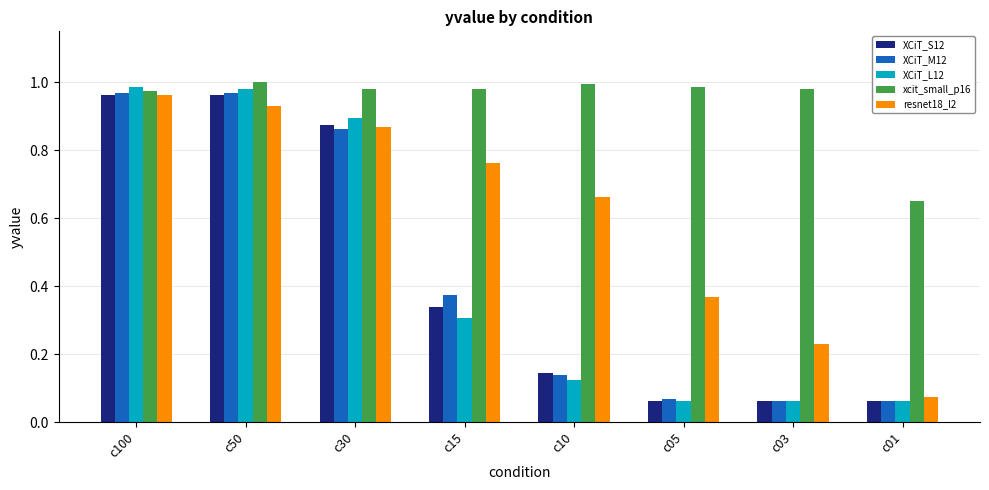

What is the spread (max minus min) of values at c01?

0.6